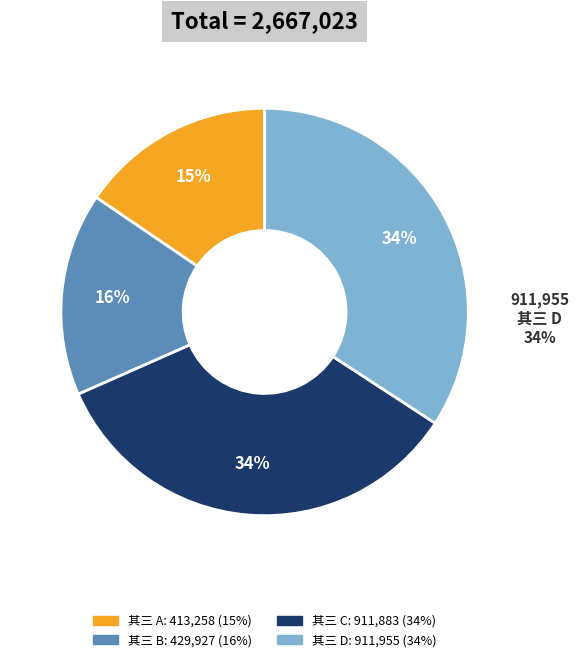

Is there any slice that represents more than half of the pie?

No